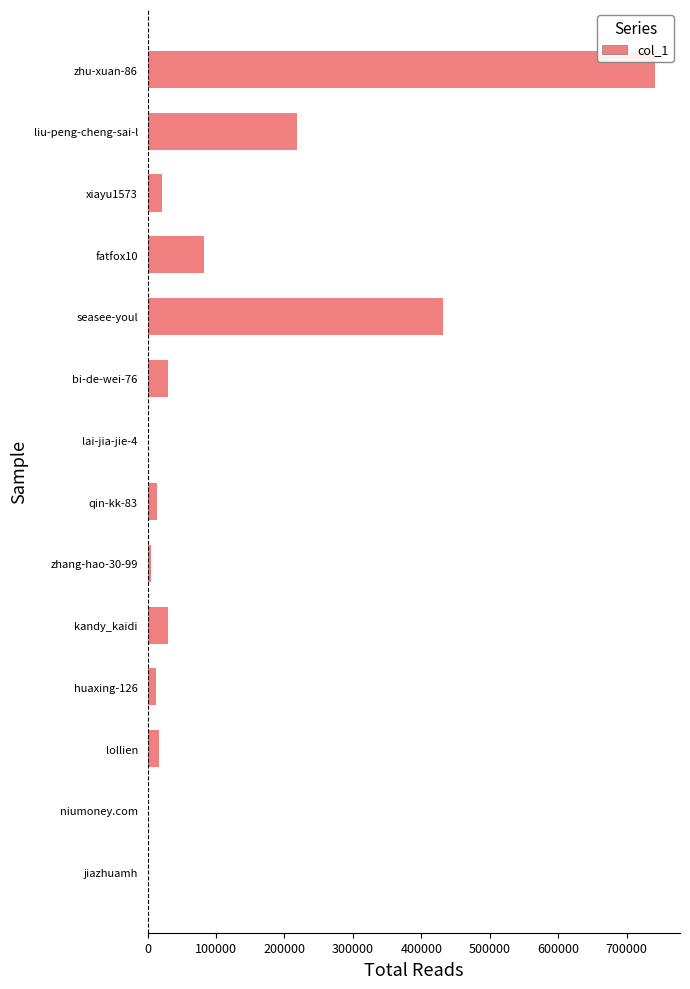

What is the sum of all values?

1603074